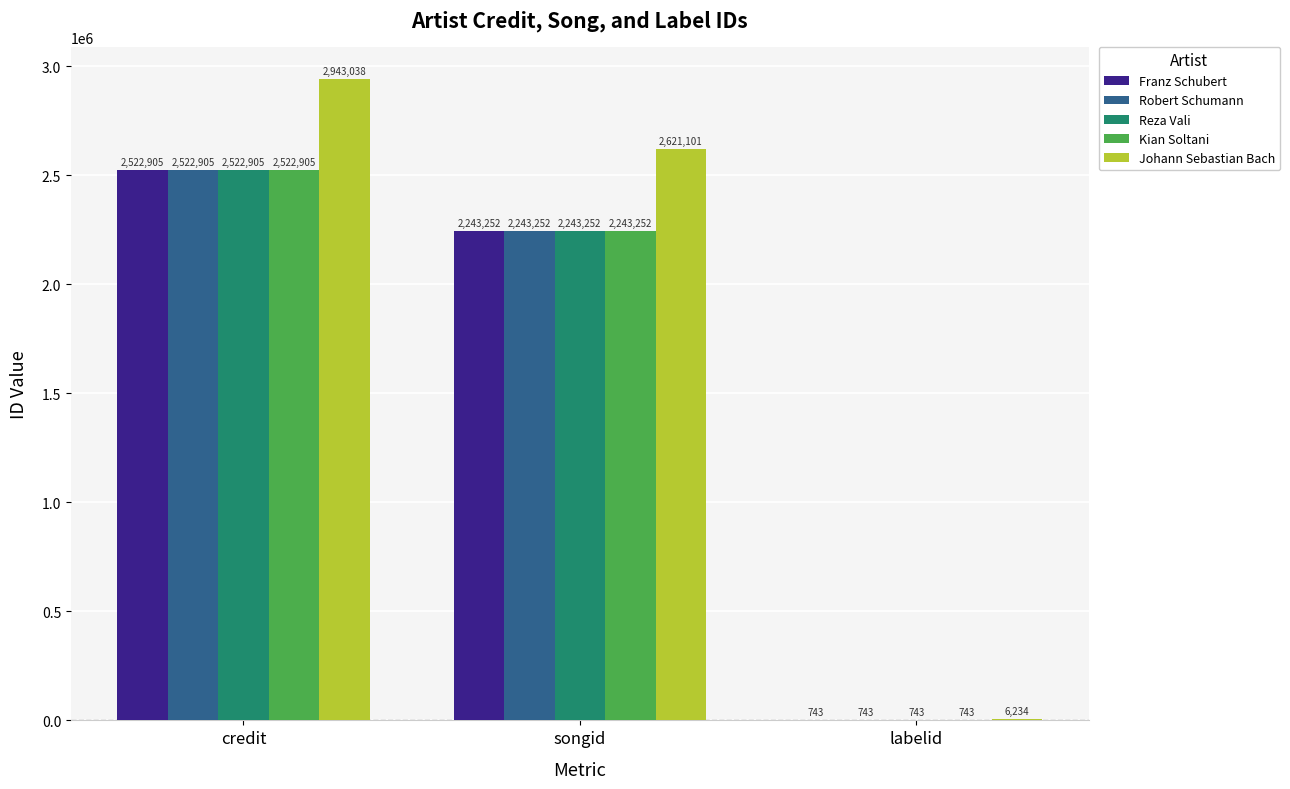

Count the number of data series in this chart.

5